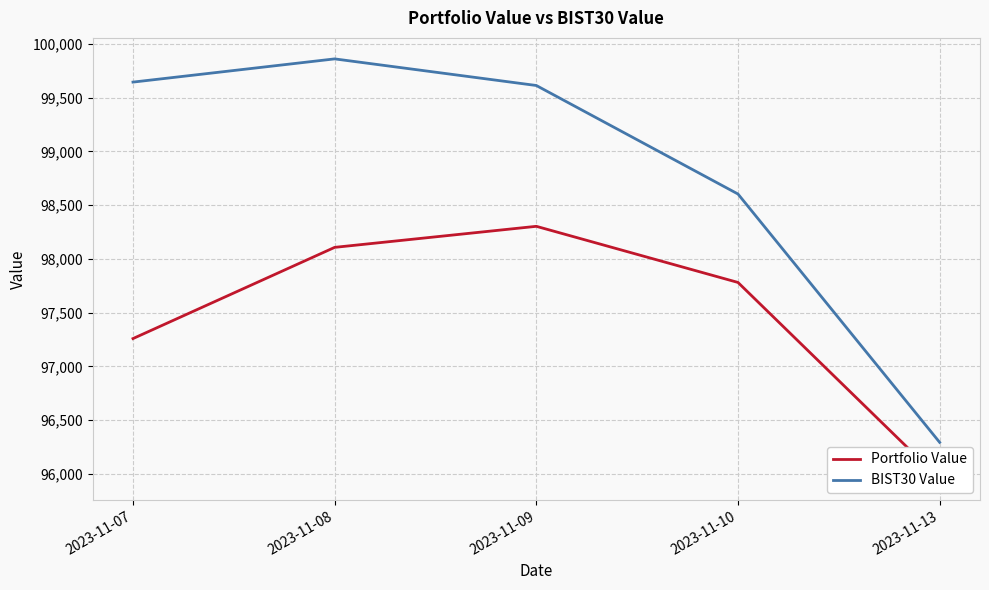

What is the value of the BIST30 Value point at the 5th from the left?

96292.9